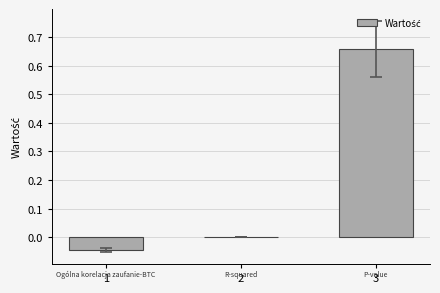

What is the sum of the values at 3 and 1?

0.6